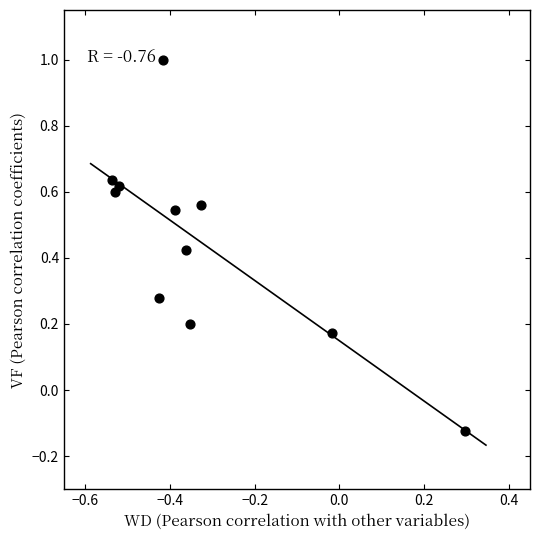

What is the range of Y values (max minus min)?

1.1